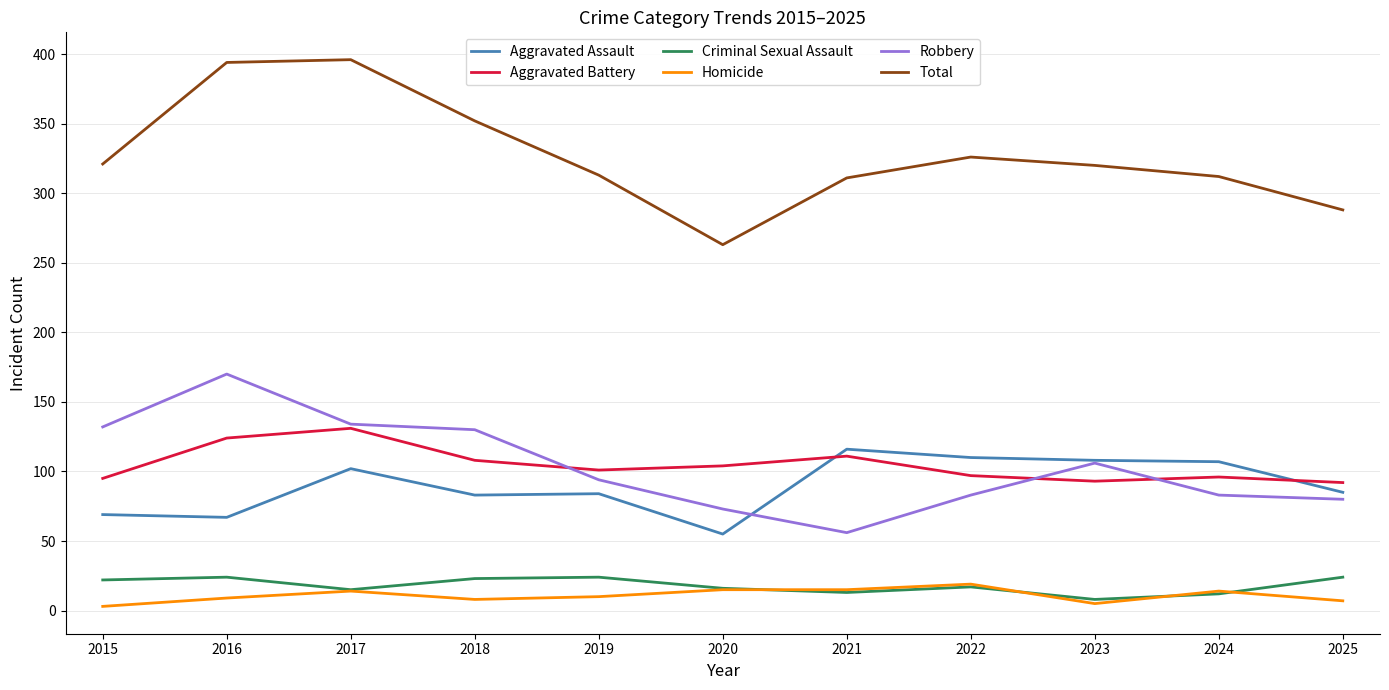

True or false: Criminal Sexual Assault has more than 1 interior local peaks.

True